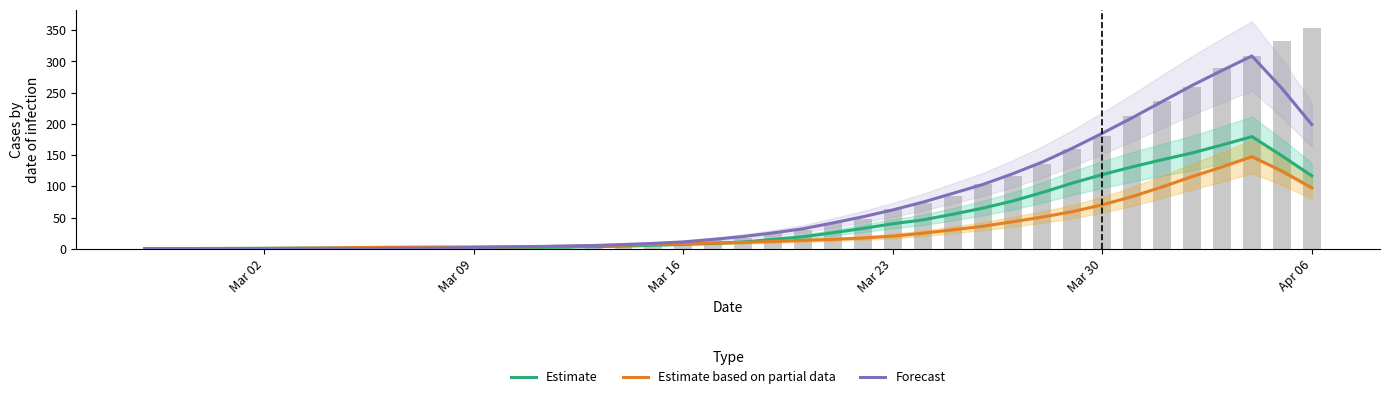

How many data points in Forecast are less than 19?

20